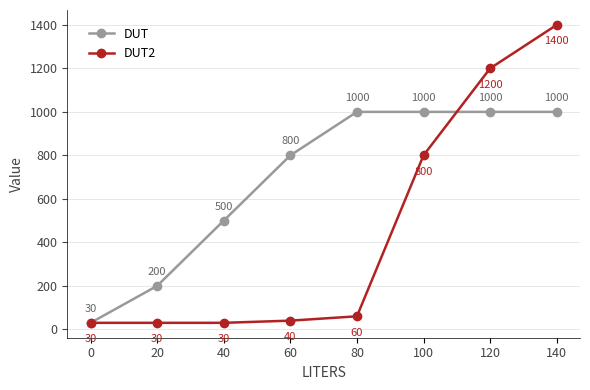

What are all the series names shown in the legend?

DUT, DUT2